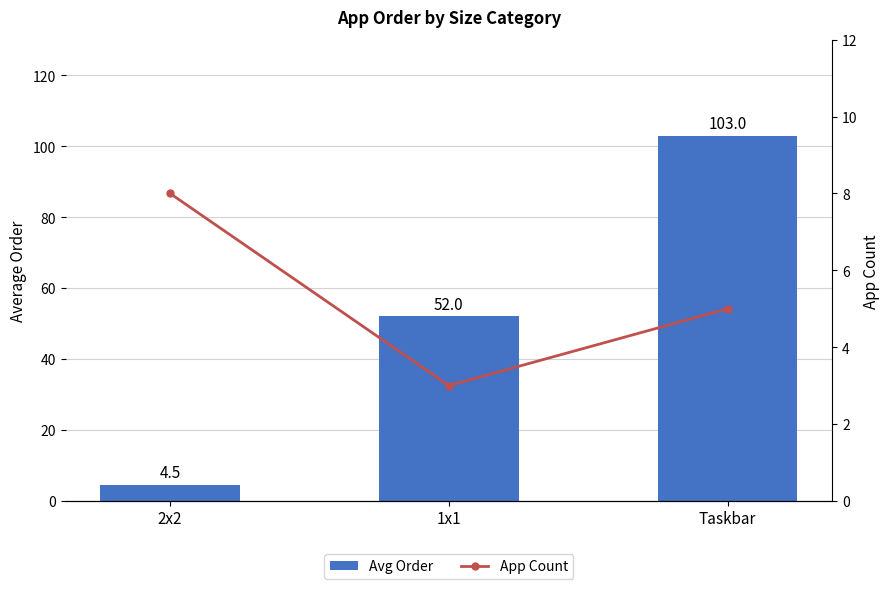

The value of Avg Order at Taskbar is 103.0. True or false?

True